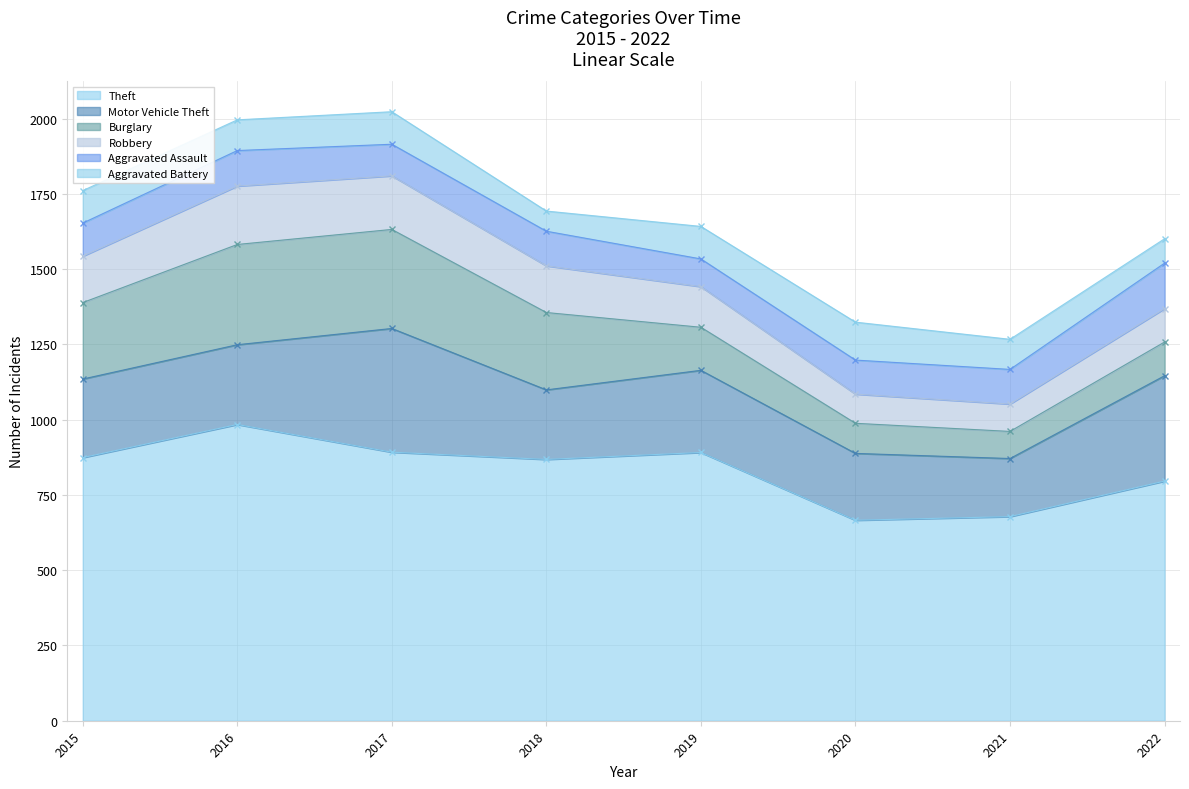

Which series has the widest spread of values?

Theft